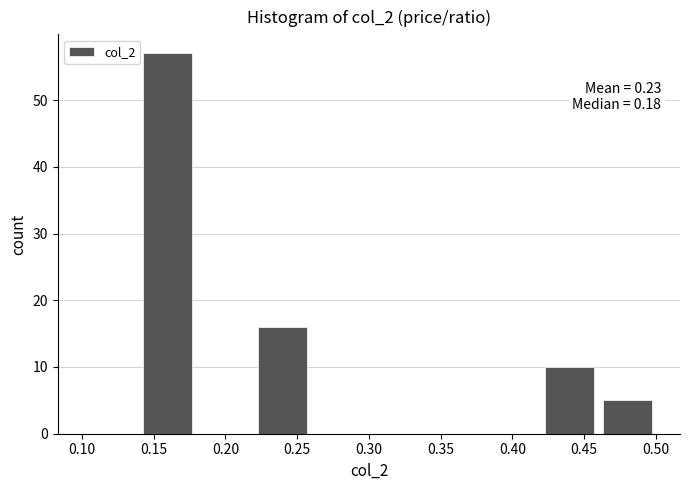

Which range on the x-axis has the tallest bar?

0.14 to 0.18